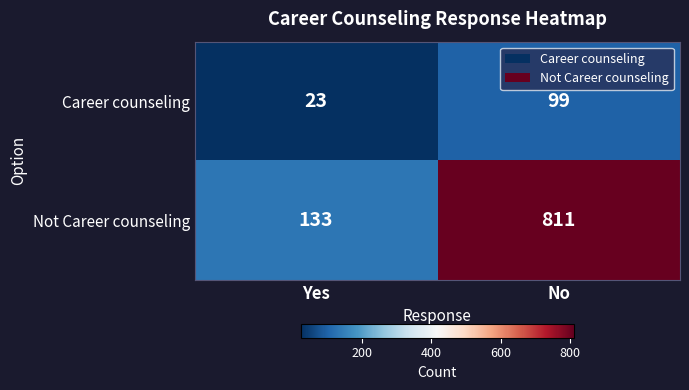

Which series changed the most between Yes and No?

Not Career counseling